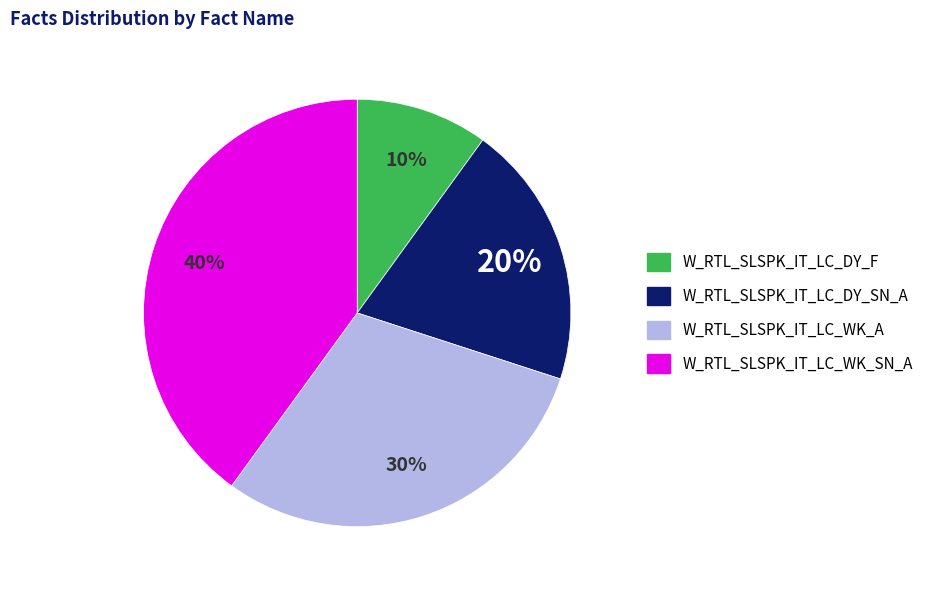

Between W_RTL_SLSPK_IT_LC_WK_SN_A and W_RTL_SLSPK_IT_LC_WK_A, which is larger?

W_RTL_SLSPK_IT_LC_WK_SN_A